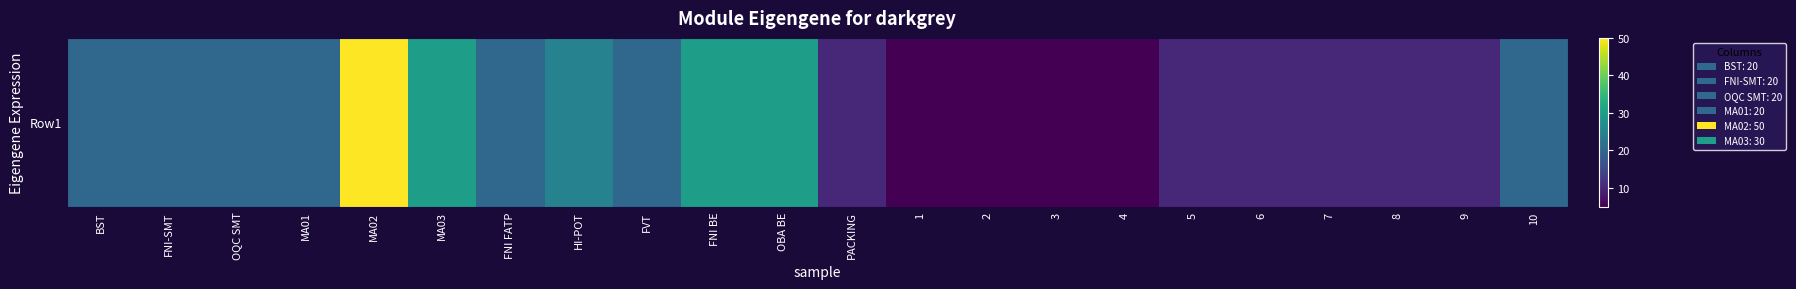

Between OBA BE and 4, which is larger?

OBA BE